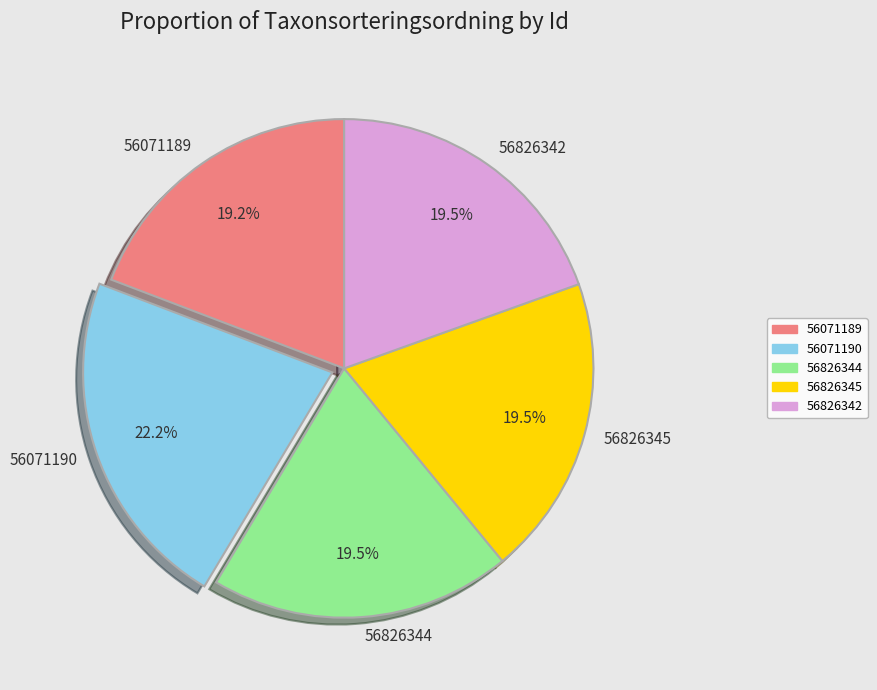

Is there any slice that represents more than half of the pie?

No